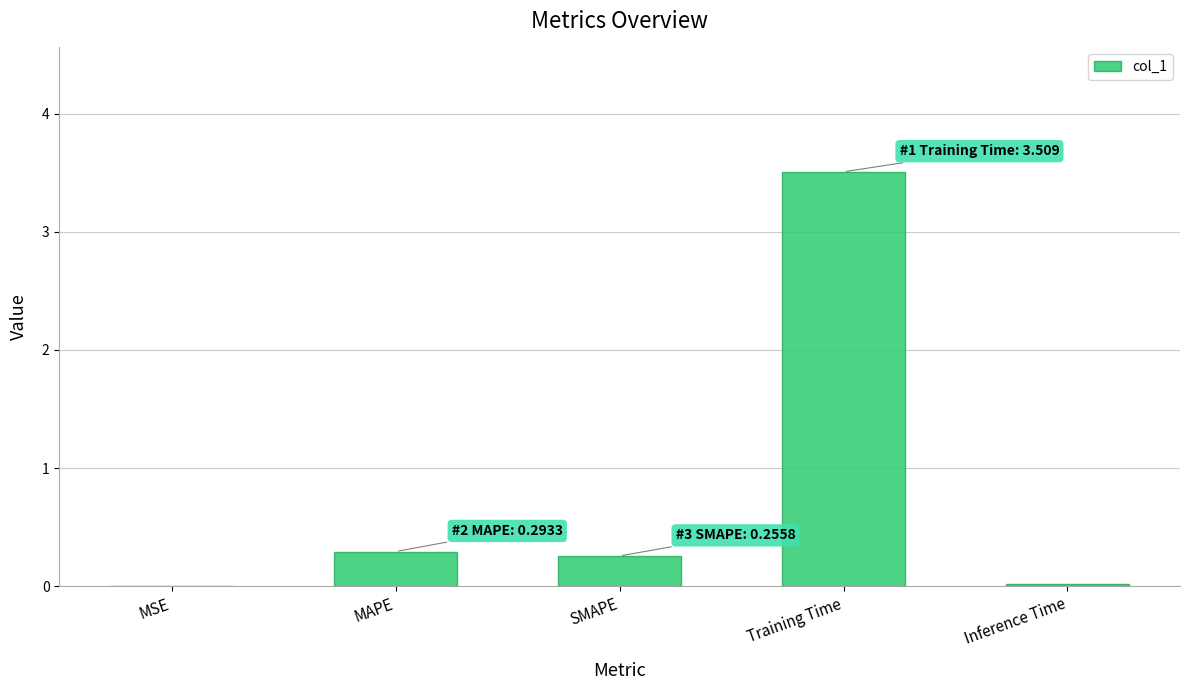

True or false: the data shows 0.1 at MAPE.

False